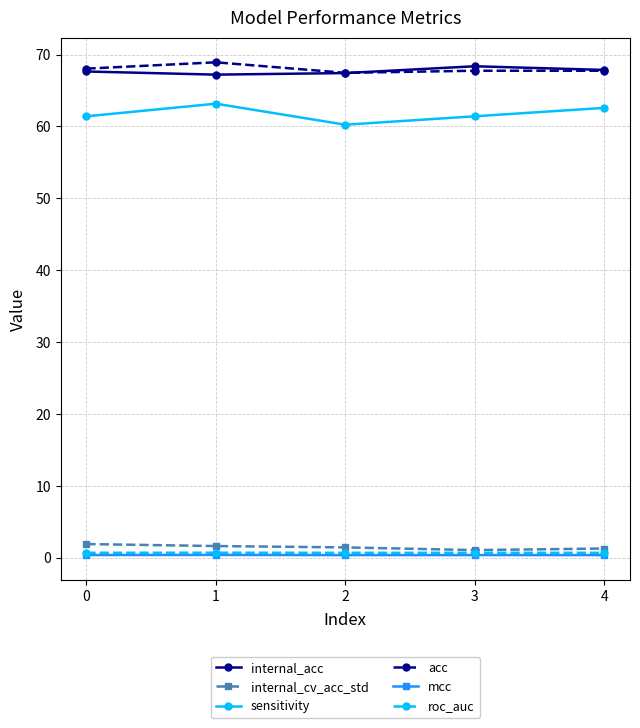

Does the chart have visible grid lines?

Yes